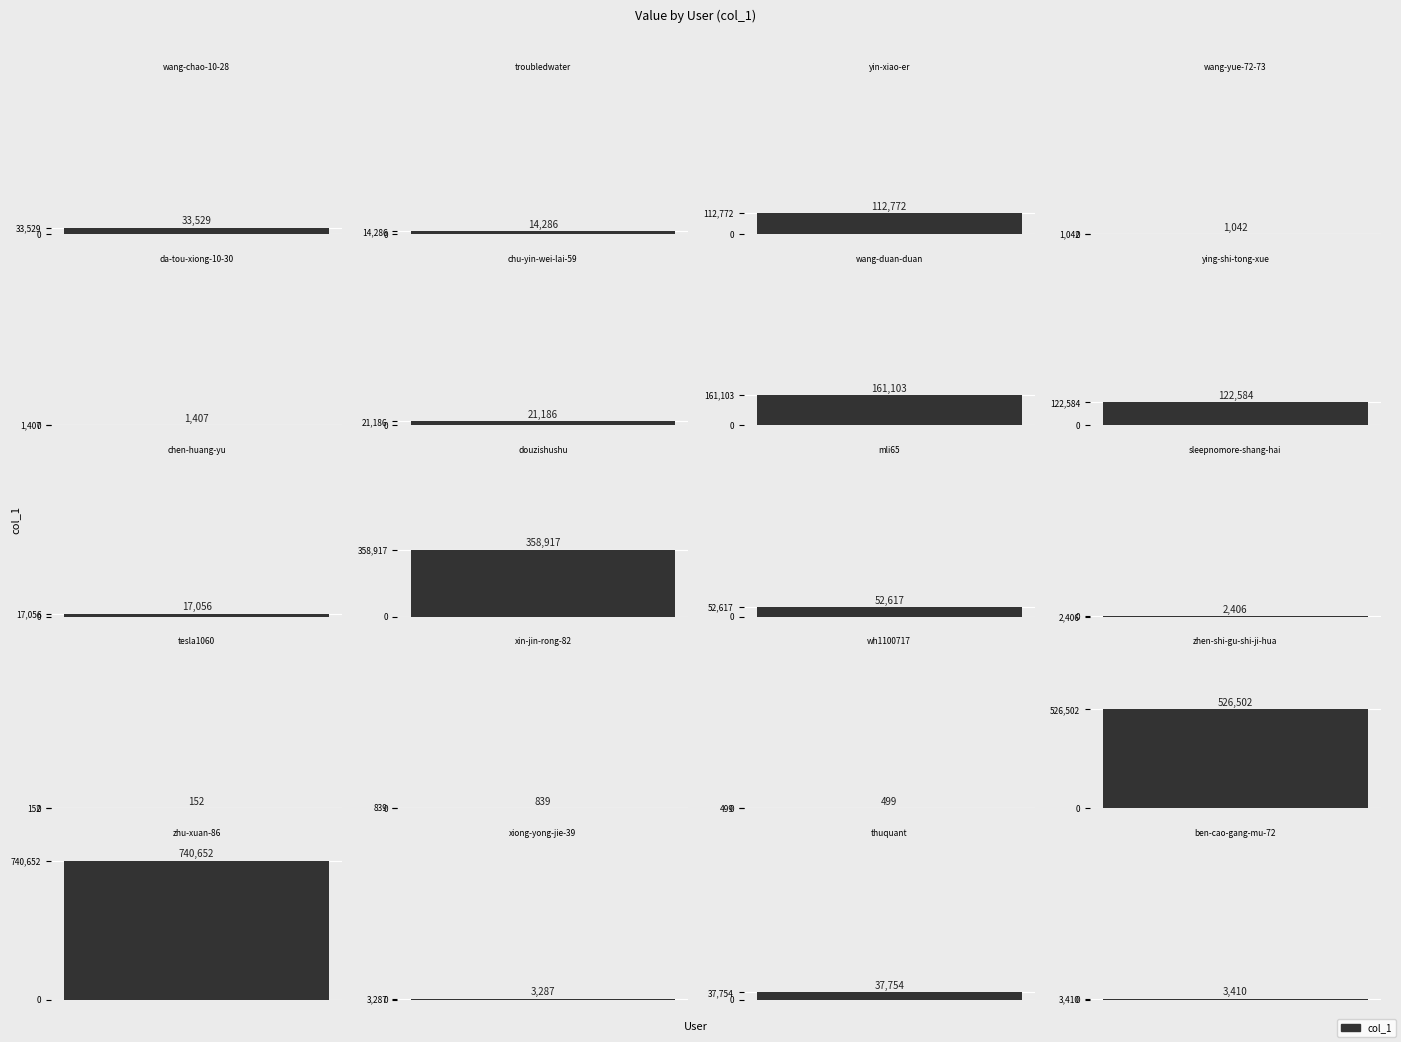

At which category does the chart reach its peak across all series?

zhu-xuan-86